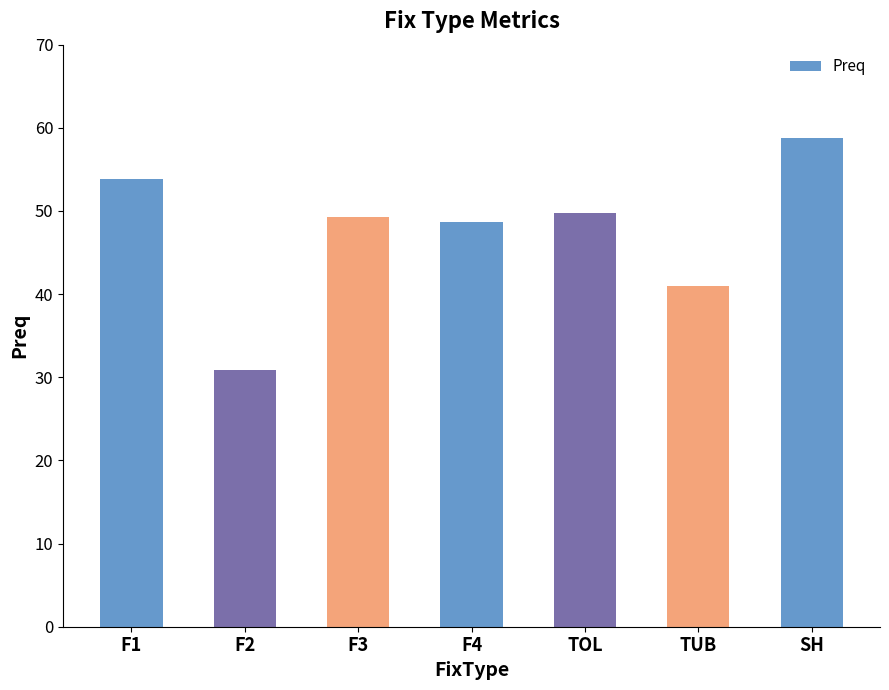

What is the difference between the maximum and minimum values?

27.9